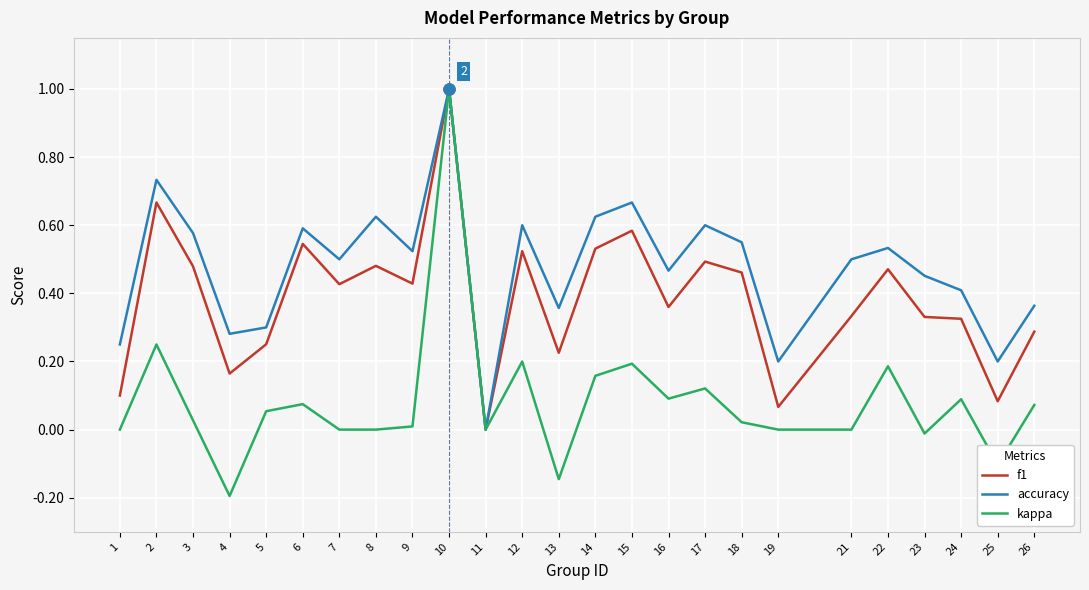

Is this an area chart (filled region under the line)?

No